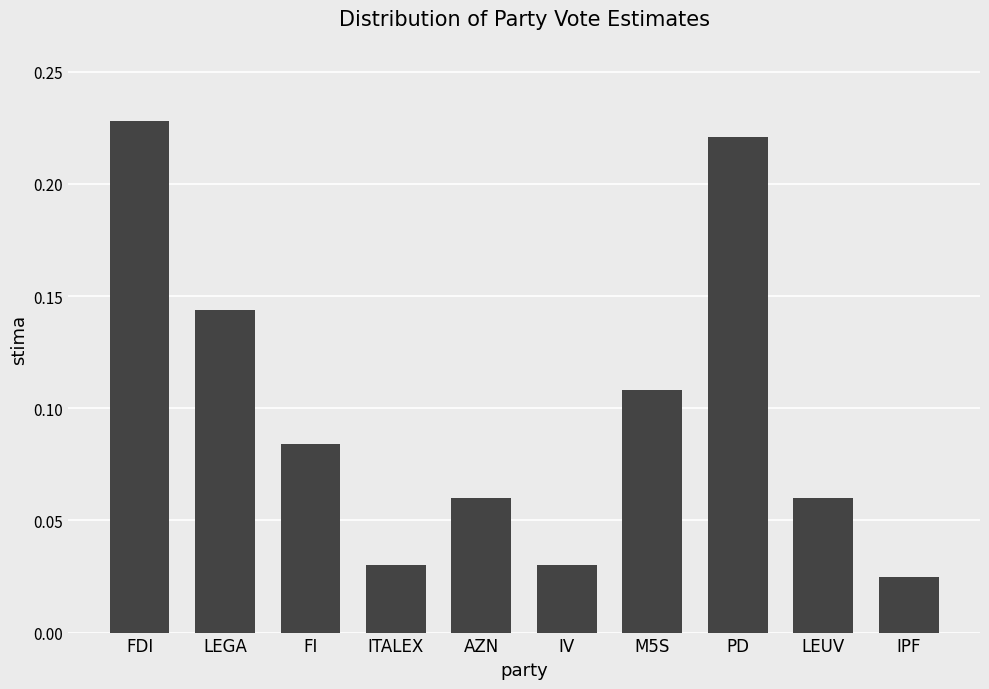

What is the label of the 9th bar from the right?

LEGA